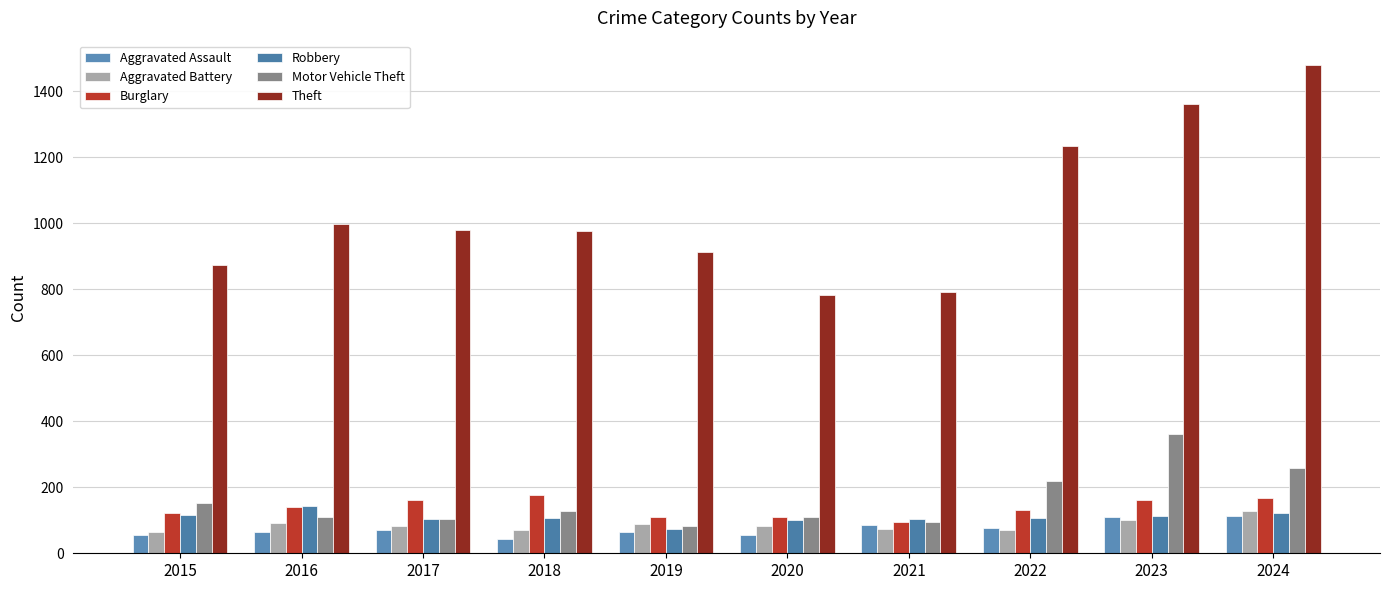

How many bars are there in total?

60